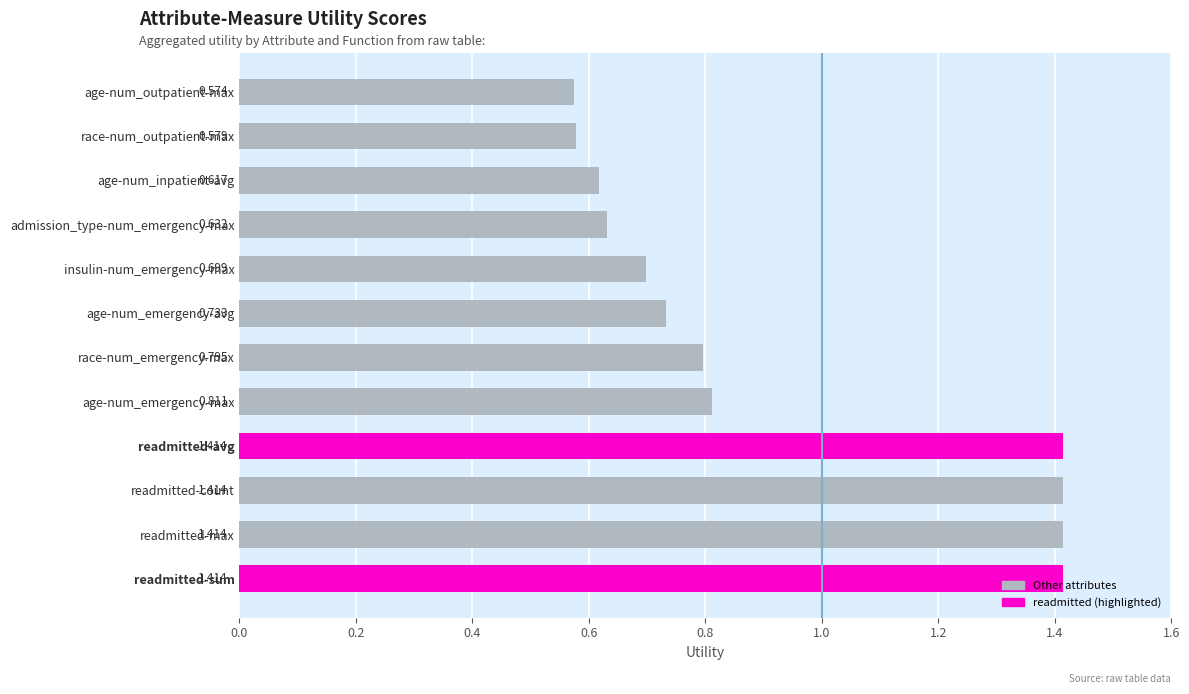

Which has a higher value, readmitted-avg or age-num_emergency-avg?

readmitted-avg